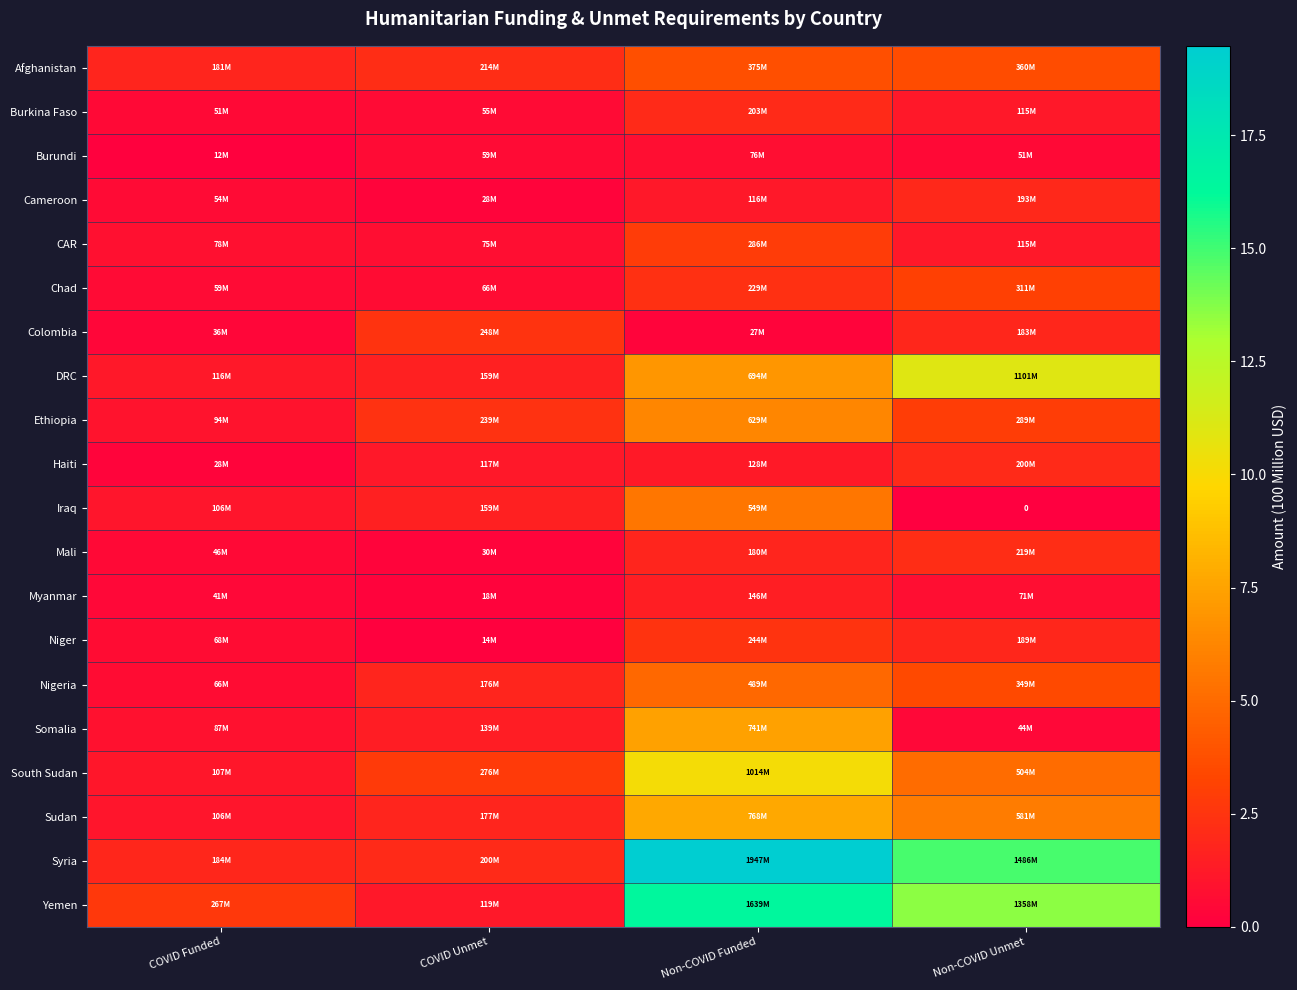

Which series has the largest total across all categories?

Syria